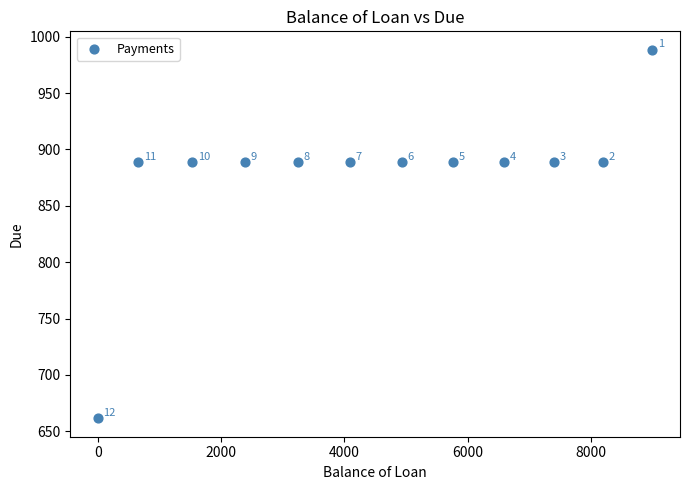

What Y value in the scatter plot is closest to 824?

888.5